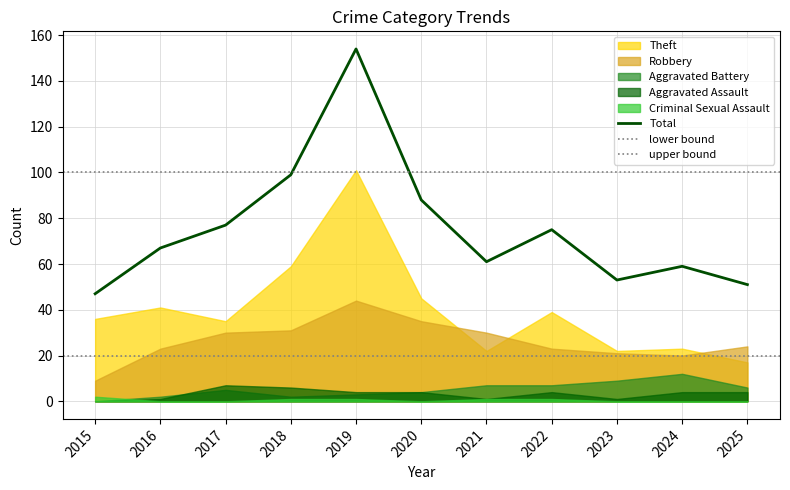

Which series changed the most between 2021 and 2025?

Total